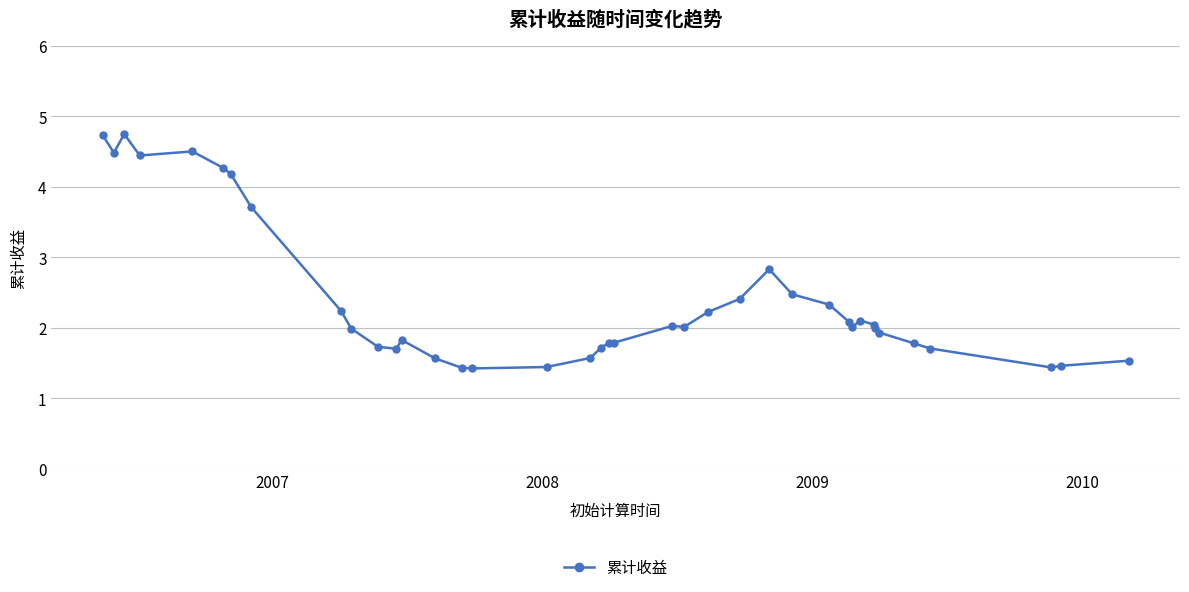

How many data points does each series have?

39